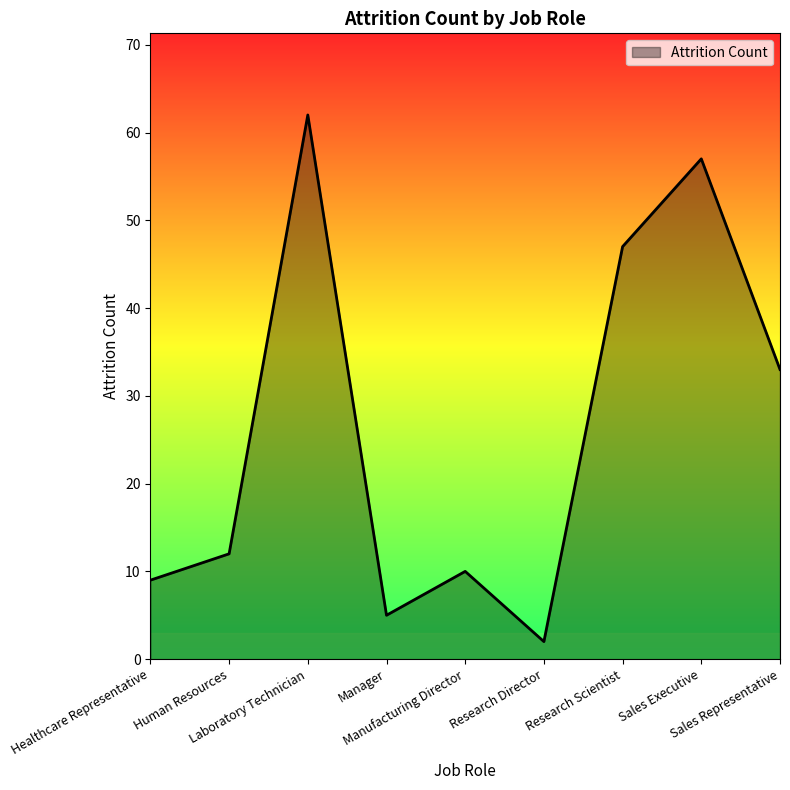

What position from the left is Human Resources?

2